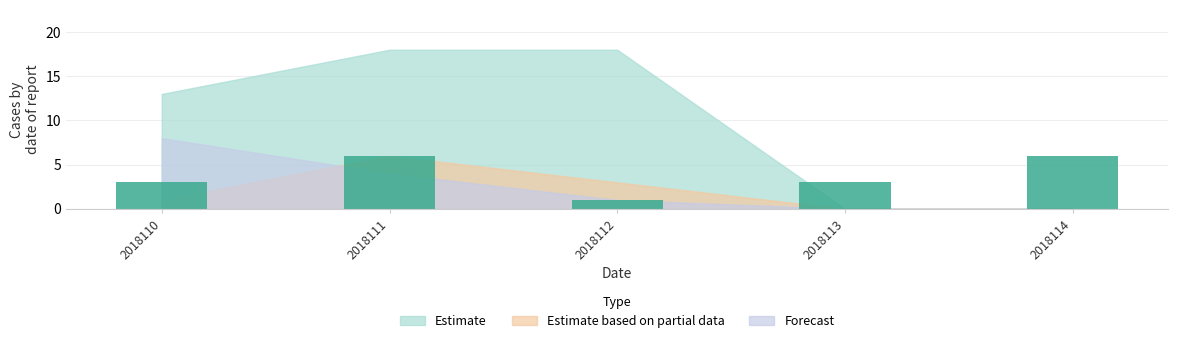

What is the average value?

4